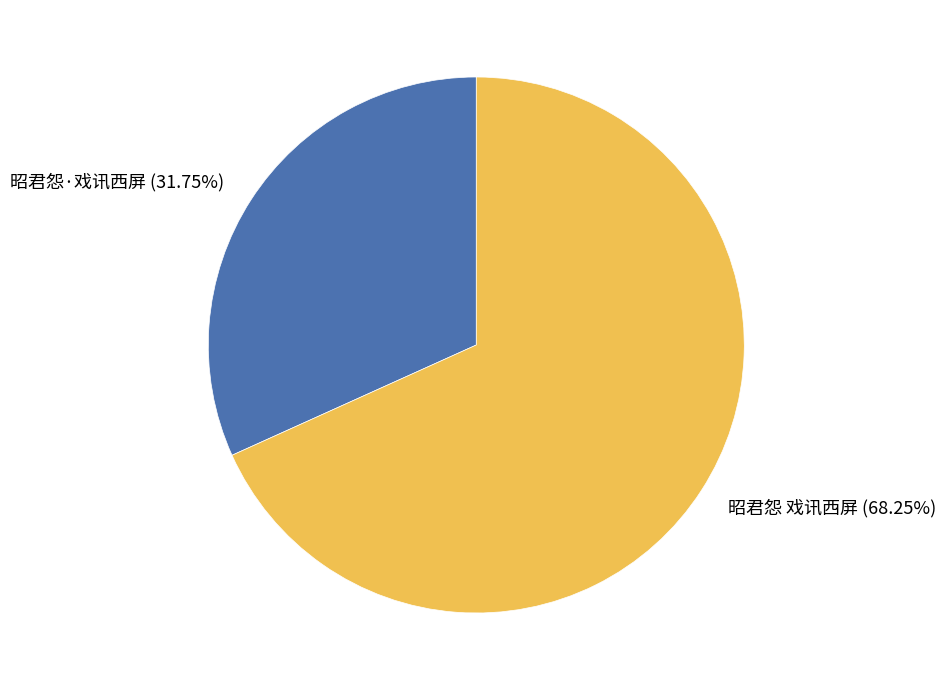

Does any single category account for the majority?

Yes